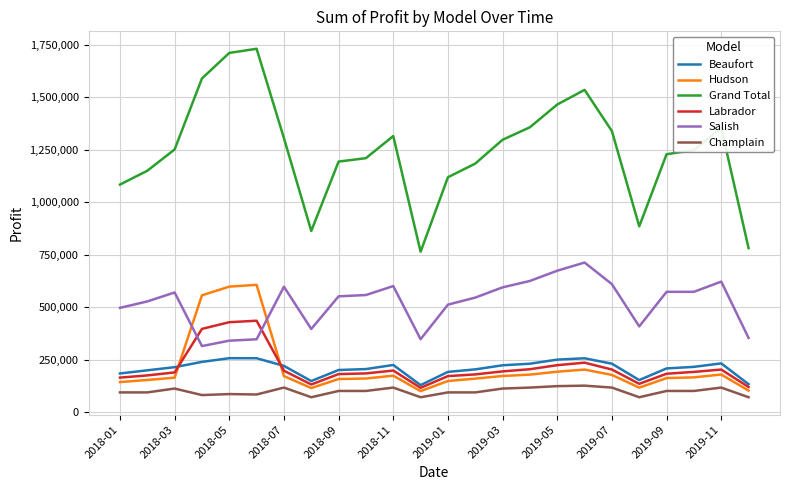

How many lines are shown in the chart?

6